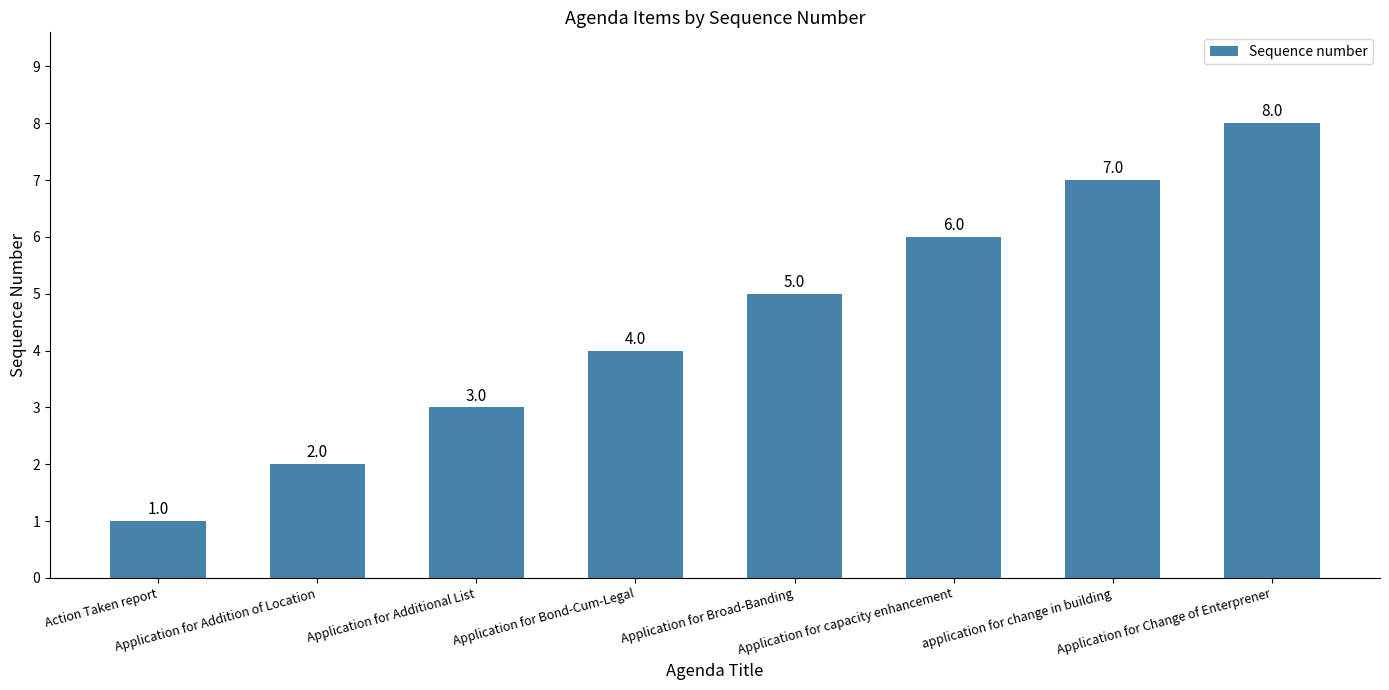

How many values are below 5?

4